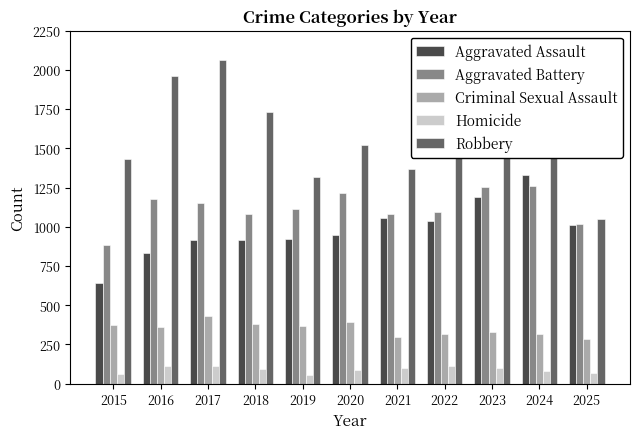

Are the bars horizontal?

No